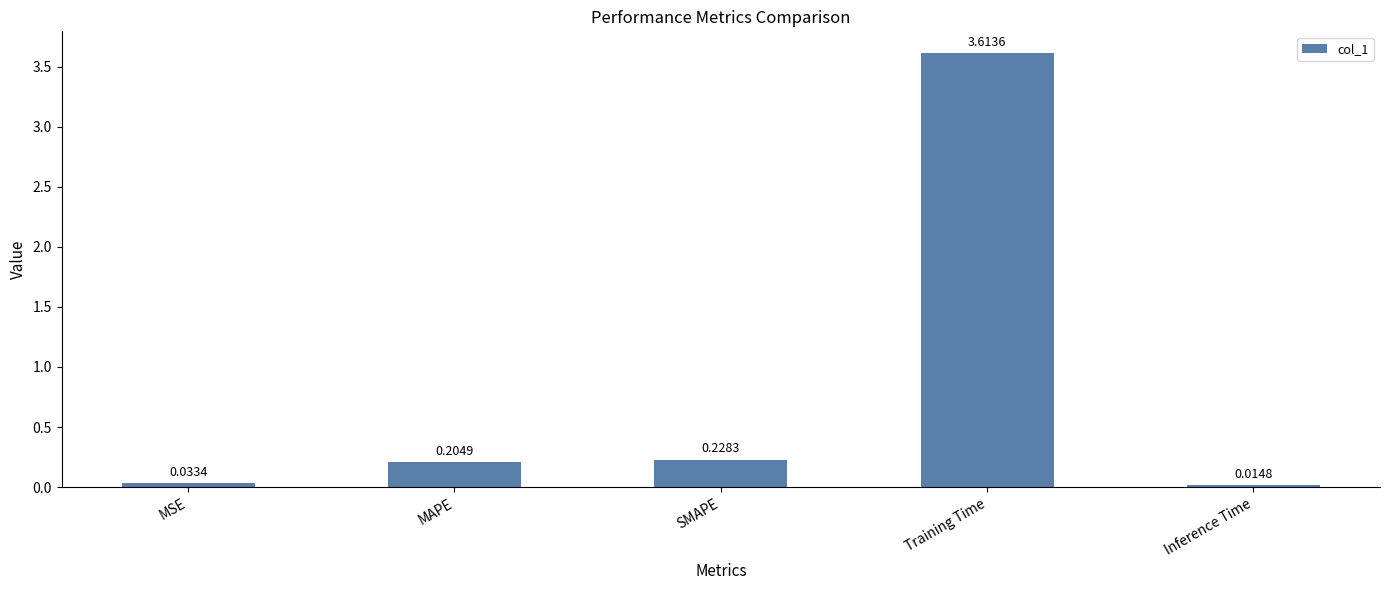

Are the bars grouped side by side (vs. stacked)?

No